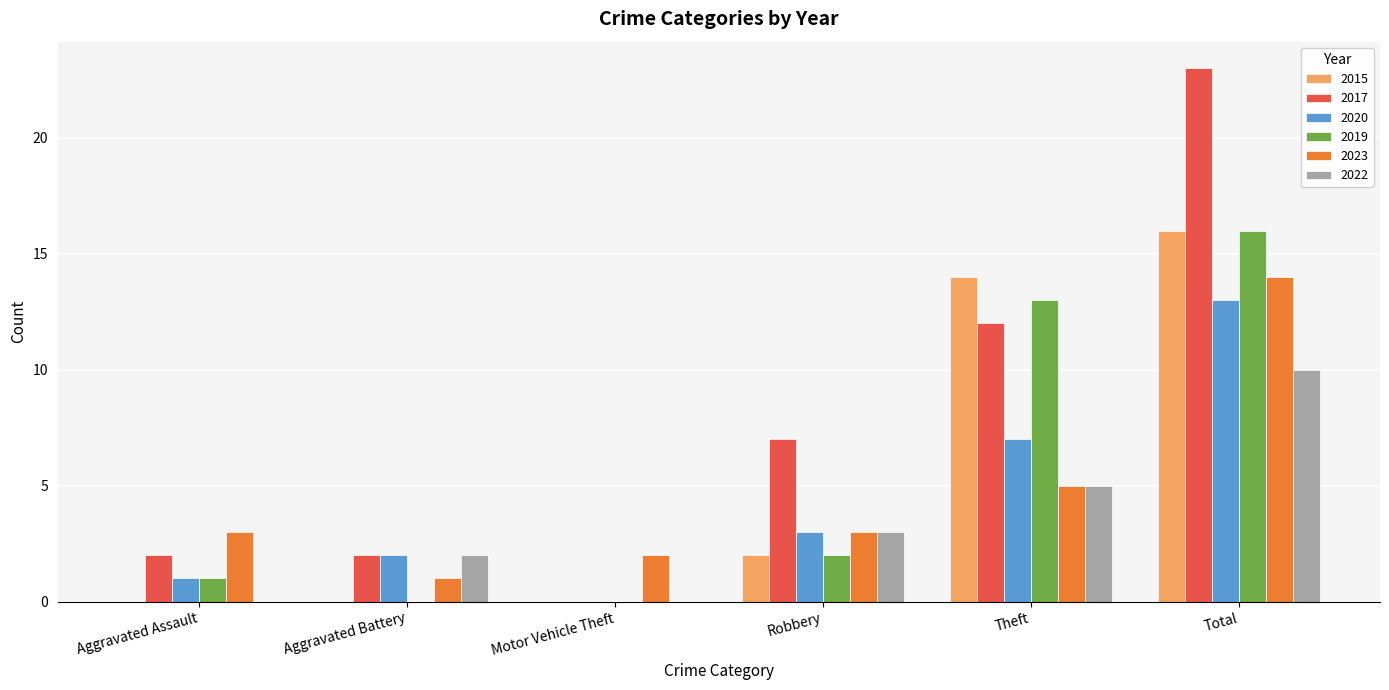

What is the greatest value displayed?

23